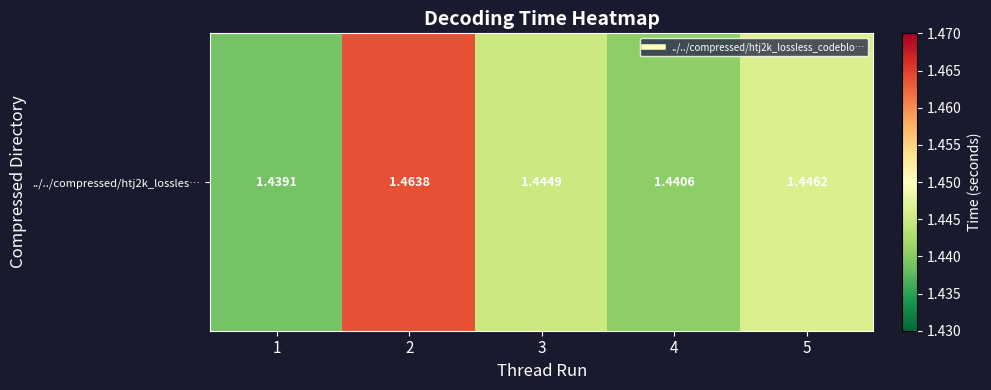

Reading left to right, what are all the values shown in this chart?

1=1.4	2=1.5	3=1.4	4=1.4	5=1.4